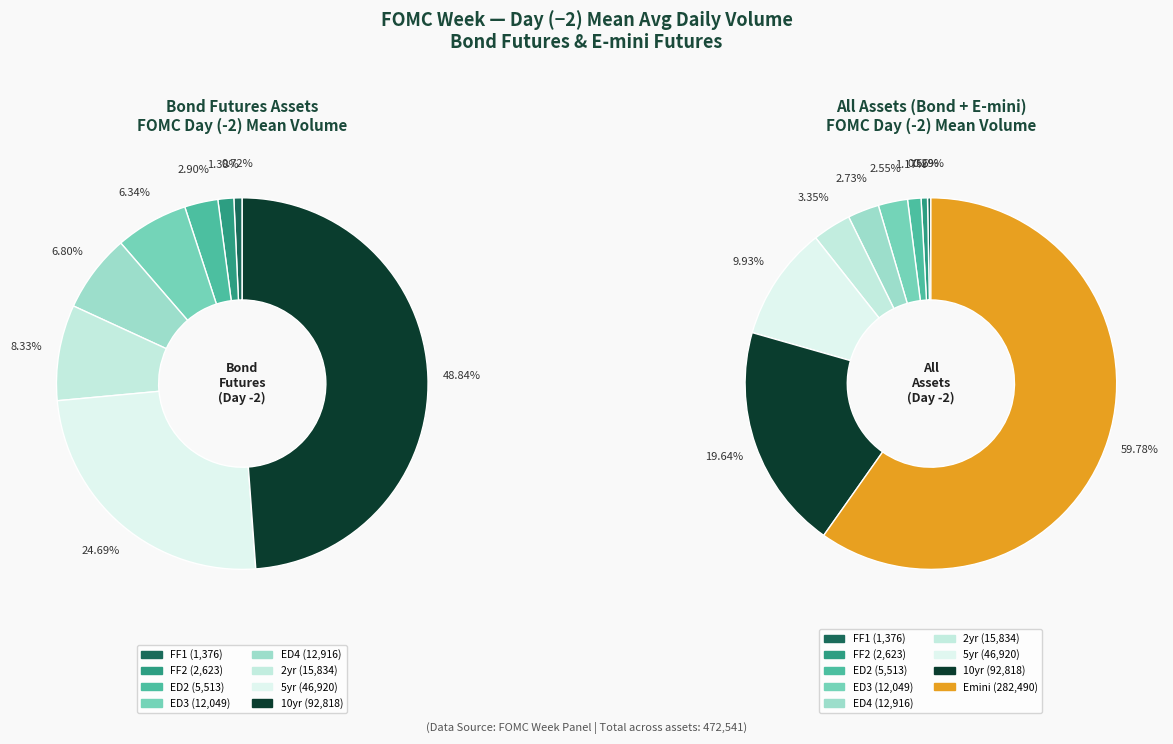

What is the ratio of the value at Emini to the value at FF2?

107.7